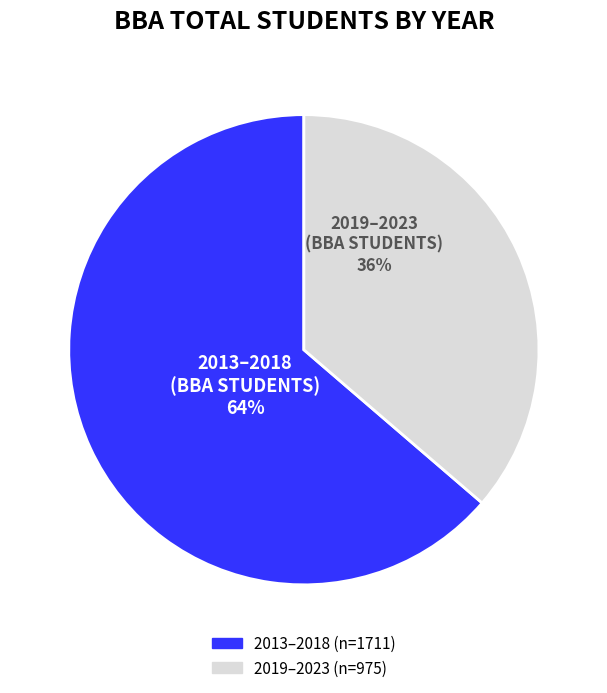

To the nearest percent, what is the average slice percentage?

50%